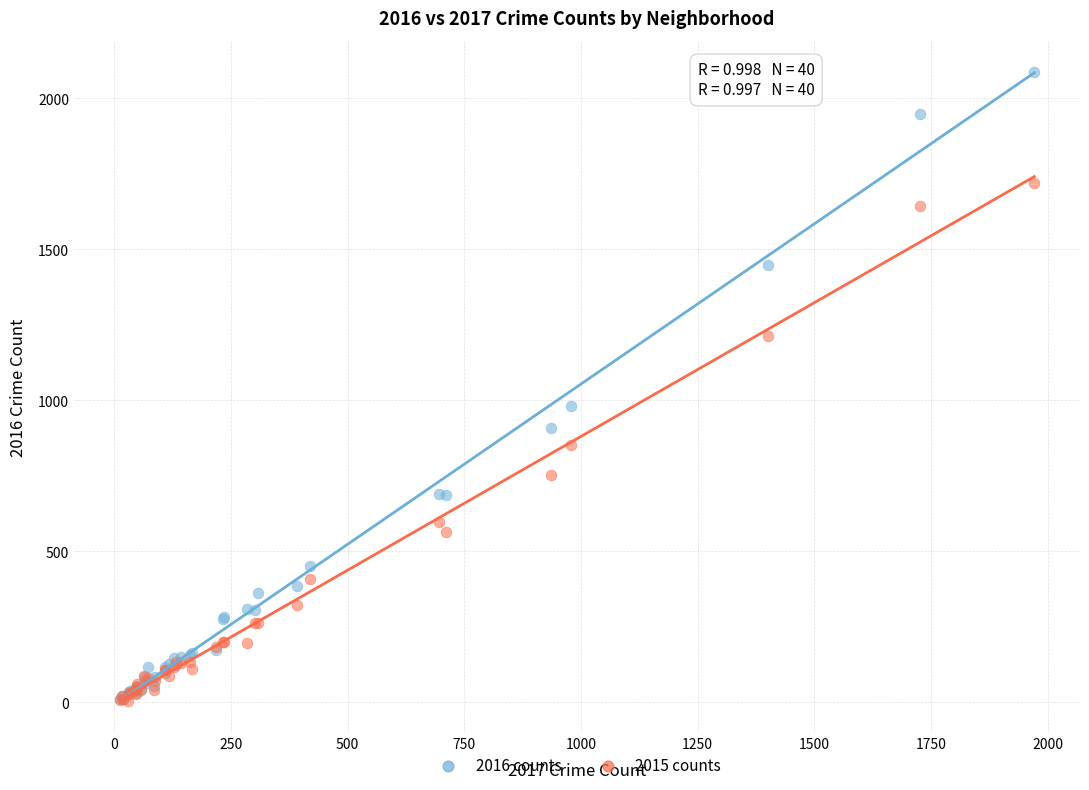

Across all series, what Y value is closest to 1045?

983